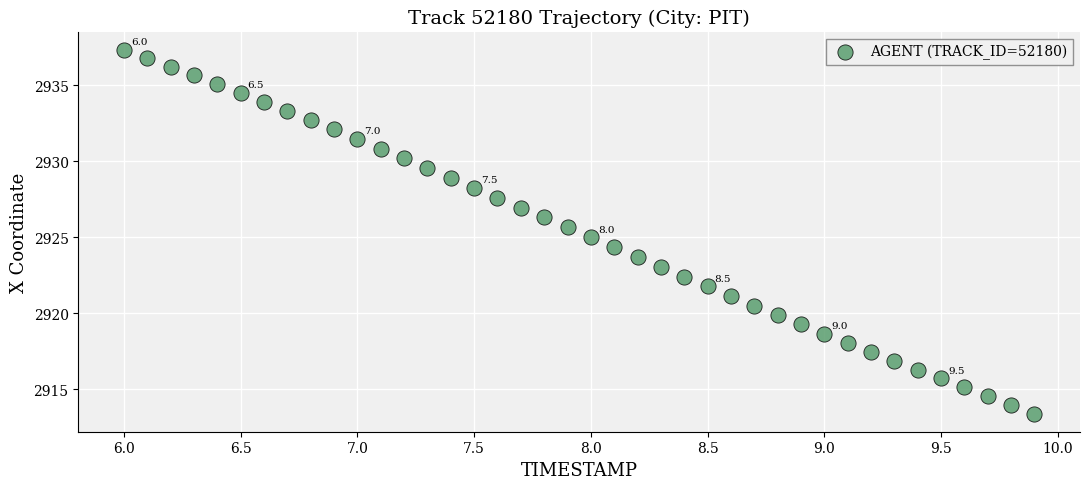

What is the range of X values (max minus min)?

3.9